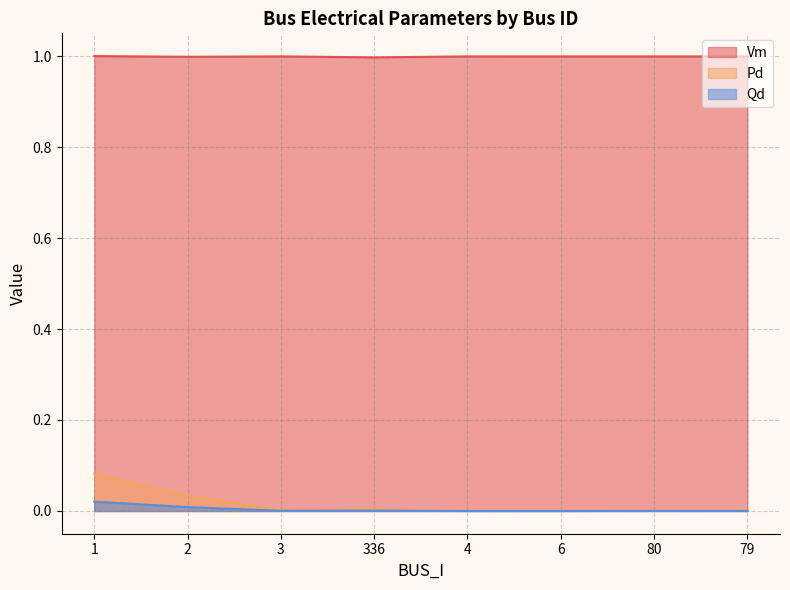

Rank the series at 336 from highest to lowest value.

Vm, Pd, Qd